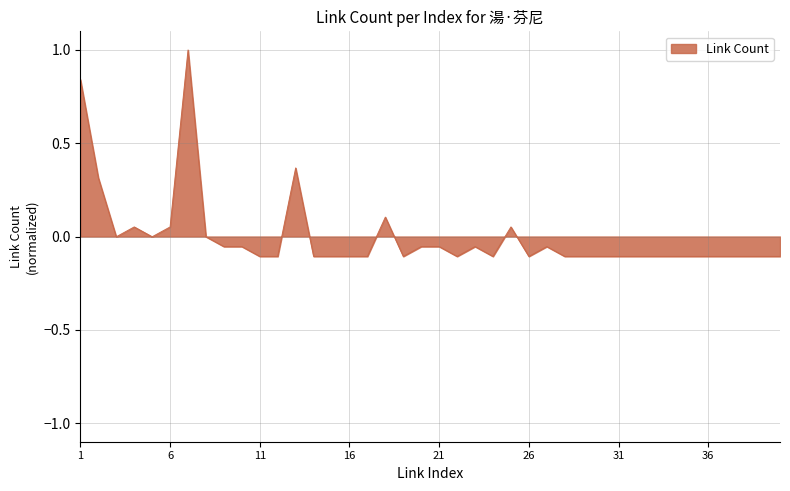

Does the chart have visible grid lines?

Yes